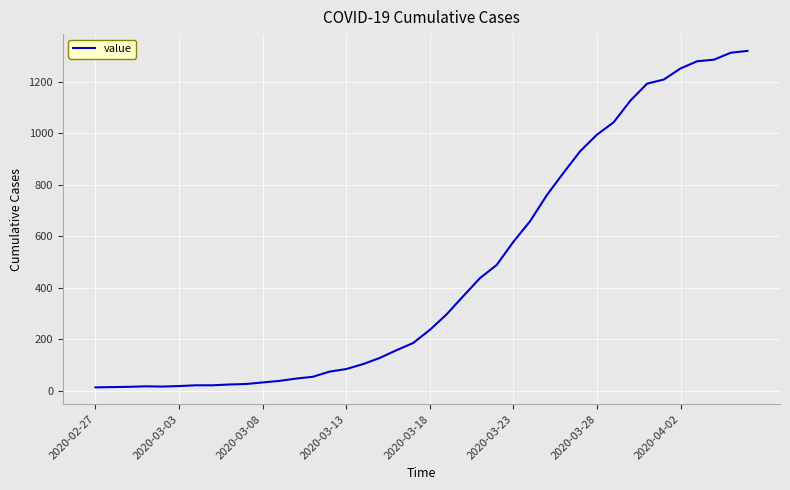

What is the greatest value displayed?

1319